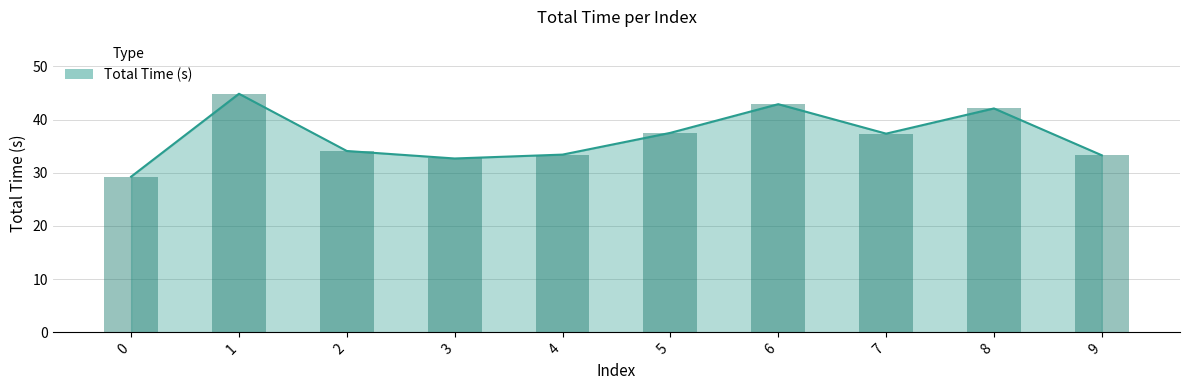

The chart shows a value of 33.4 at 4. True or false?

True